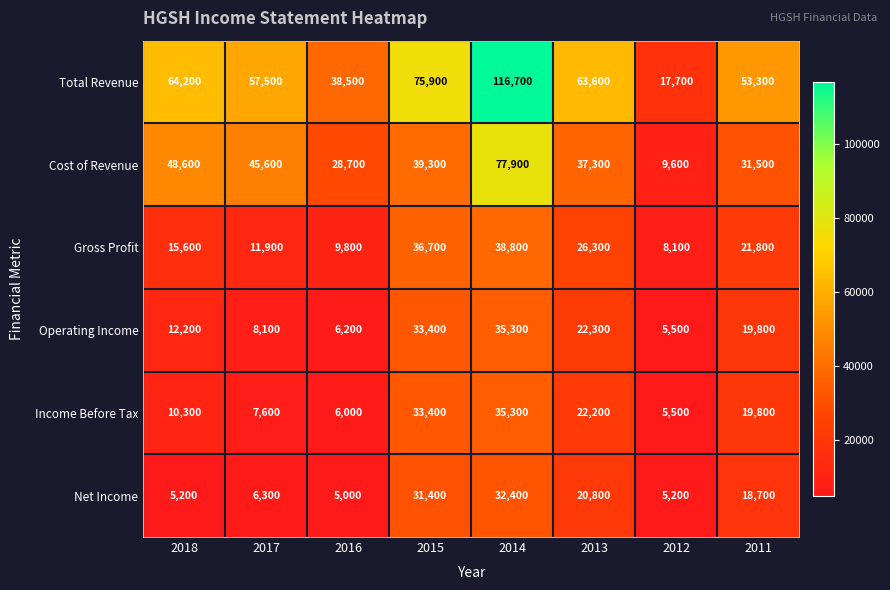

At which label is Net Income closest to 18700?

2011